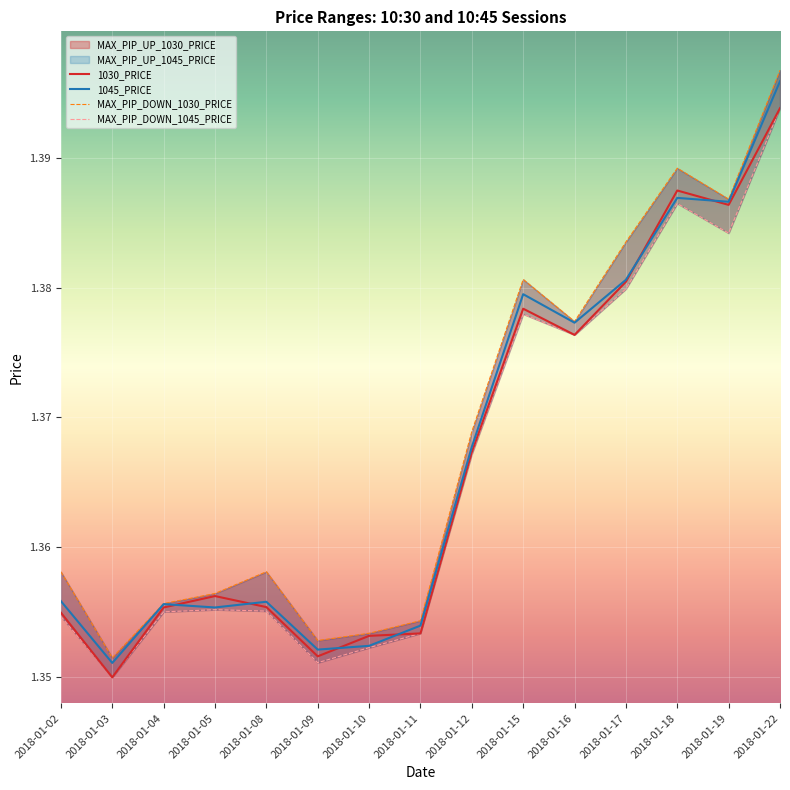

What is the value of the 1045_PRICE point at the 6th from the left?

1.4